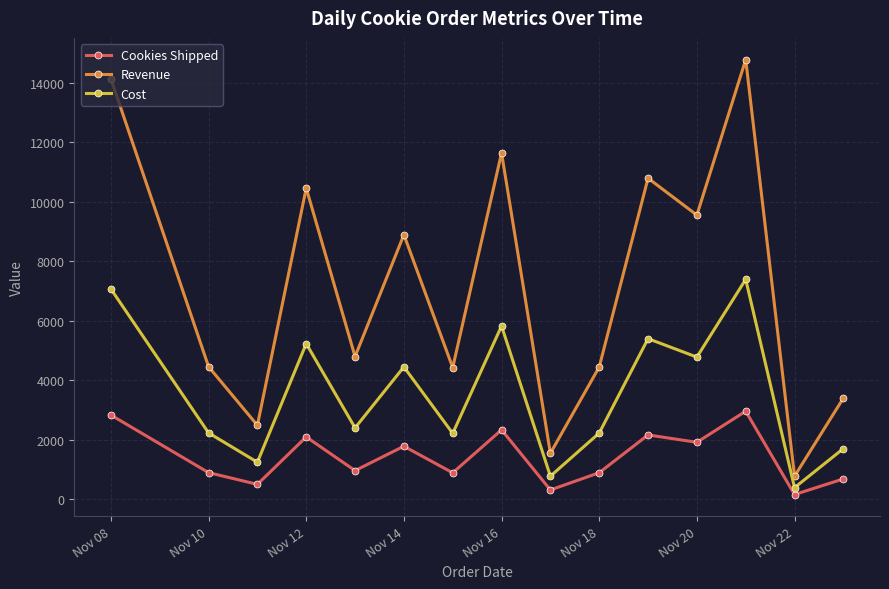

True or false: Cookies Shipped has more than 0 interior local peaks.

True